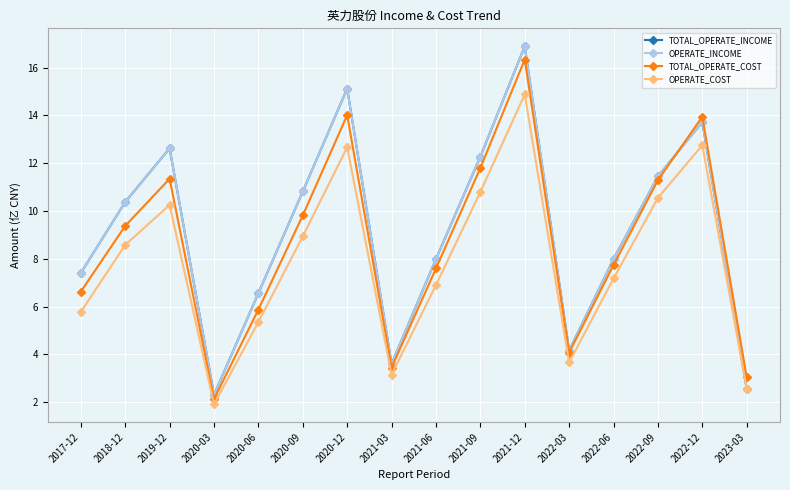

Reading left to right, transcribe all the data shown in this chart.

TOTAL_OPERATE_INCOME: 7.4	10.4	12.6	2.3	6.6	10.8	15.1	3.6	8.0	12.3	16.9	4.2	8.0	11.4	13.7	2.5
OPERATE_INCOME: 7.4	10.4	12.6	2.3	6.6	10.8	15.1	3.6	8.0	12.3	16.9	4.2	8.0	11.4	13.7	2.5
TOTAL_OPERATE_COST: 6.6	9.4	11.3	2.1	5.9	9.8	14.0	3.4	7.6	11.8	16.3	4.1	7.7	11.3	13.9	3.0
OPERATE_COST: 5.8	8.6	10.3	1.9	5.3	8.9	12.7	3.1	6.9	10.8	14.9	3.7	7.2	10.5	12.8	2.6